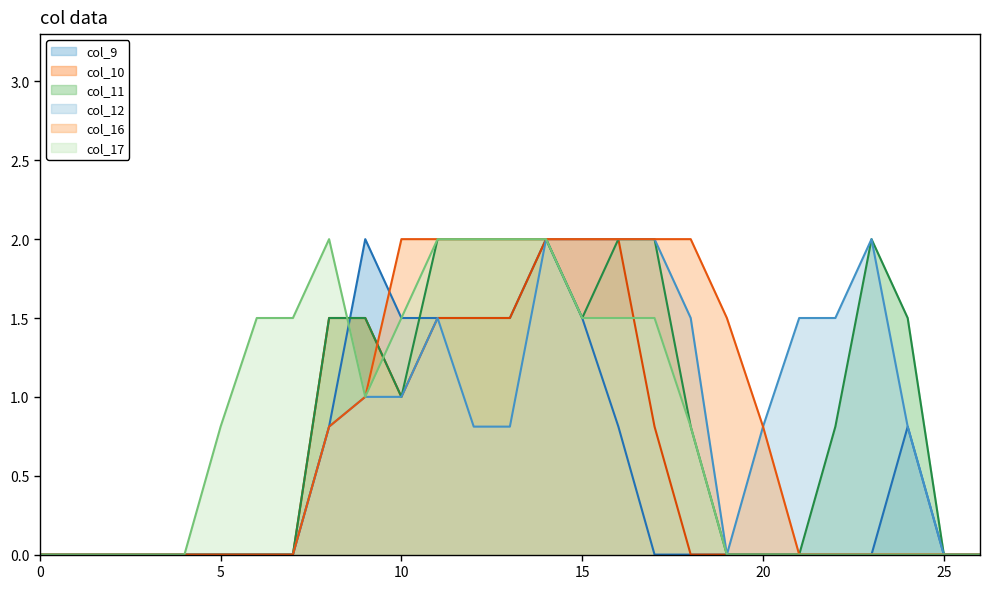

What is the label of the 20th point from the left?

19